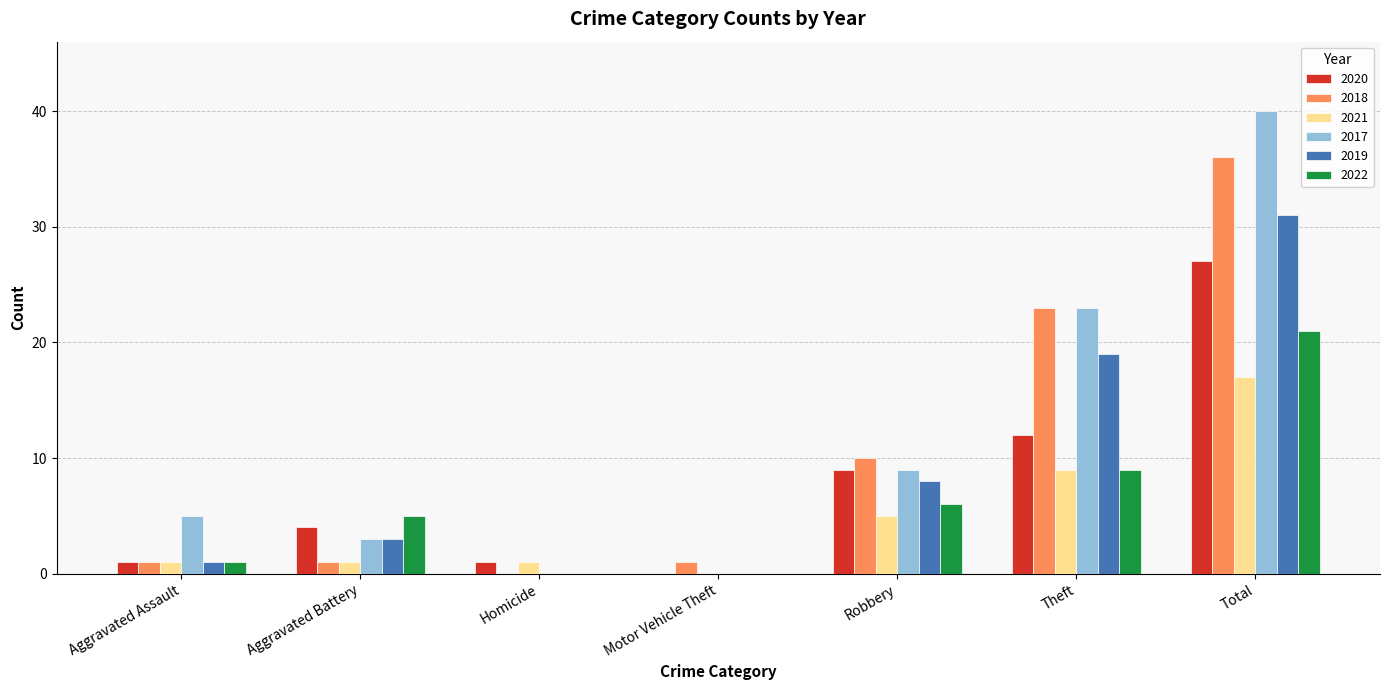

What is the difference between the 2021 values at Robbery and Homicide?

4